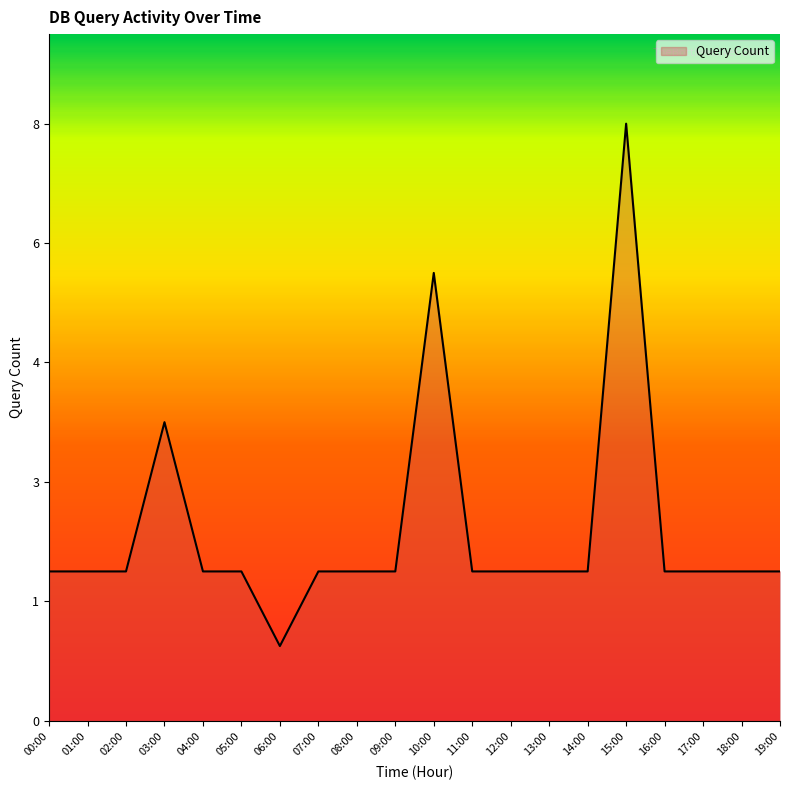

Rank the categories by value from highest to lowest.

15:00, 10:00, 03:00, 00:00, 01:00, 02:00, 04:00, 05:00, 07:00, 08:00, 09:00, 11:00, 12:00, 13:00, 14:00, 16:00, 17:00, 18:00, 19:00, 06:00